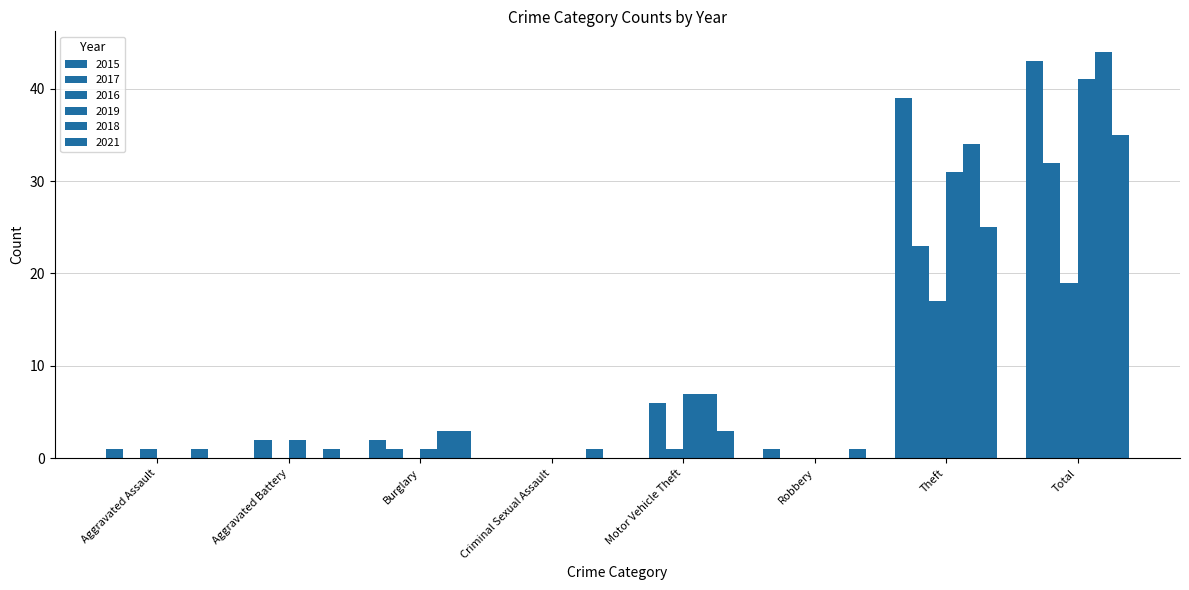

Which series has the largest total across all categories?

2018